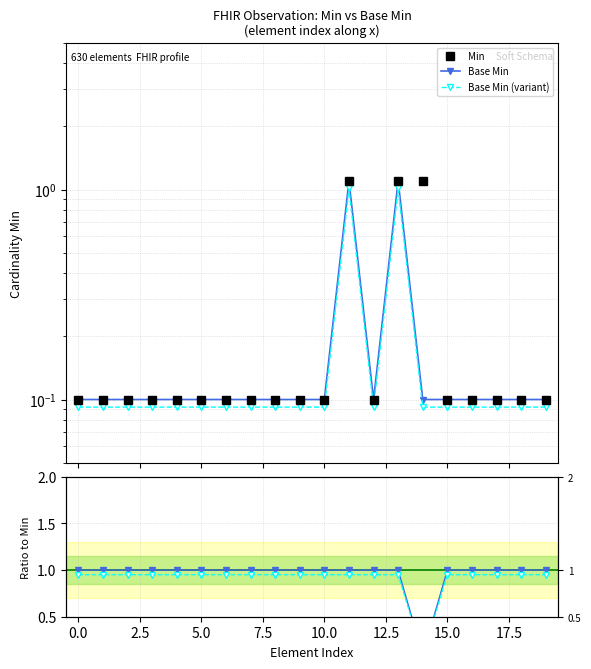

Reading left to right, list all the values displayed in this chart.

Min: 0.1	0.1	0.1	0.1	0.1	0.1	0.1	0.1	0.1	0.1	0.1	1.1	0.1	1.1	1.1	0.1	0.1	0.1	0.1	0.1
Base Min: 0.1	0.1	0.1	0.1	0.1	0.1	0.1	0.1	0.1	0.1	0.1	1.1	0.1	1.1	0.1	0.1	0.1	0.1	0.1	0.1
Base Min (variant): 0.1	0.1	0.1	0.1	0.1	0.1	0.1	0.1	0.1	0.1	0.1	1.0	0.1	1.0	0.1	0.1	0.1	0.1	0.1	0.1
Base Min / Min: 1.0	1.0	1.0	1.0	1.0	1.0	1.0	1.0	1.0	1.0	1.0	1.0	1.0	1.0	0.1	1.0	1.0	1.0	1.0	1.0
variant / Min: 0.9	0.9	0.9	0.9	0.9	0.9	0.9	0.9	0.9	0.9	0.9	0.9	0.9	0.9	0.1	0.9	0.9	0.9	0.9	0.9